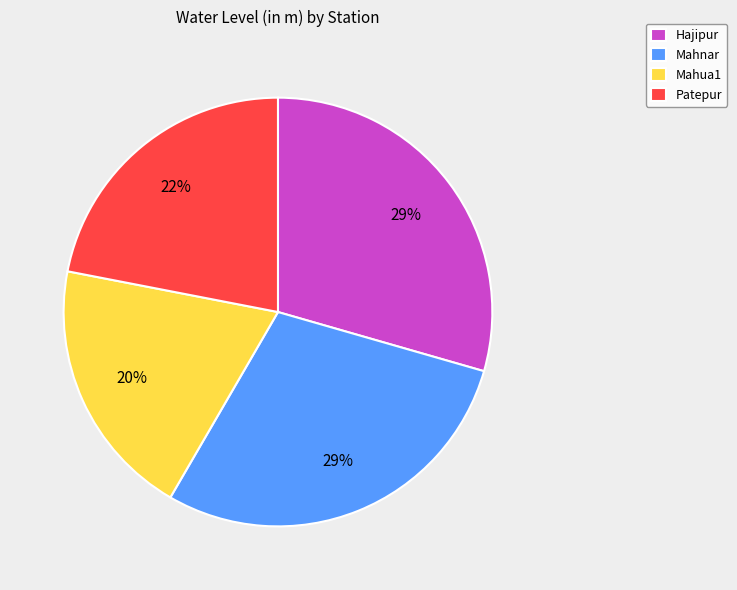

True or false: Patepur accounts for 22% of the total.

True